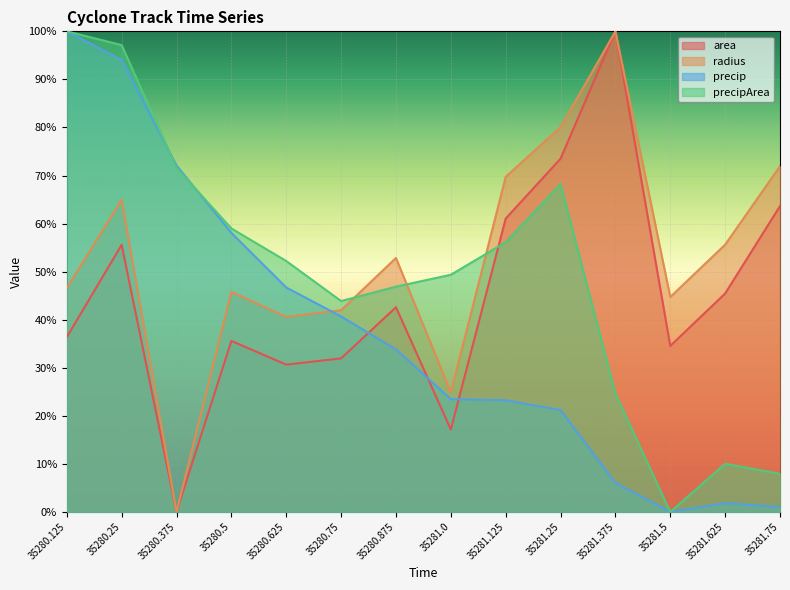

What is the difference between the second highest and minimum values in the precip series?

0.9